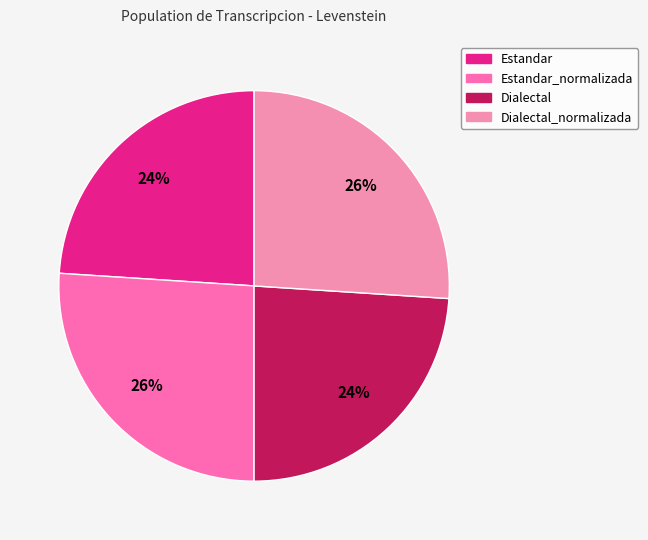

How many slices are in this pie chart?

4